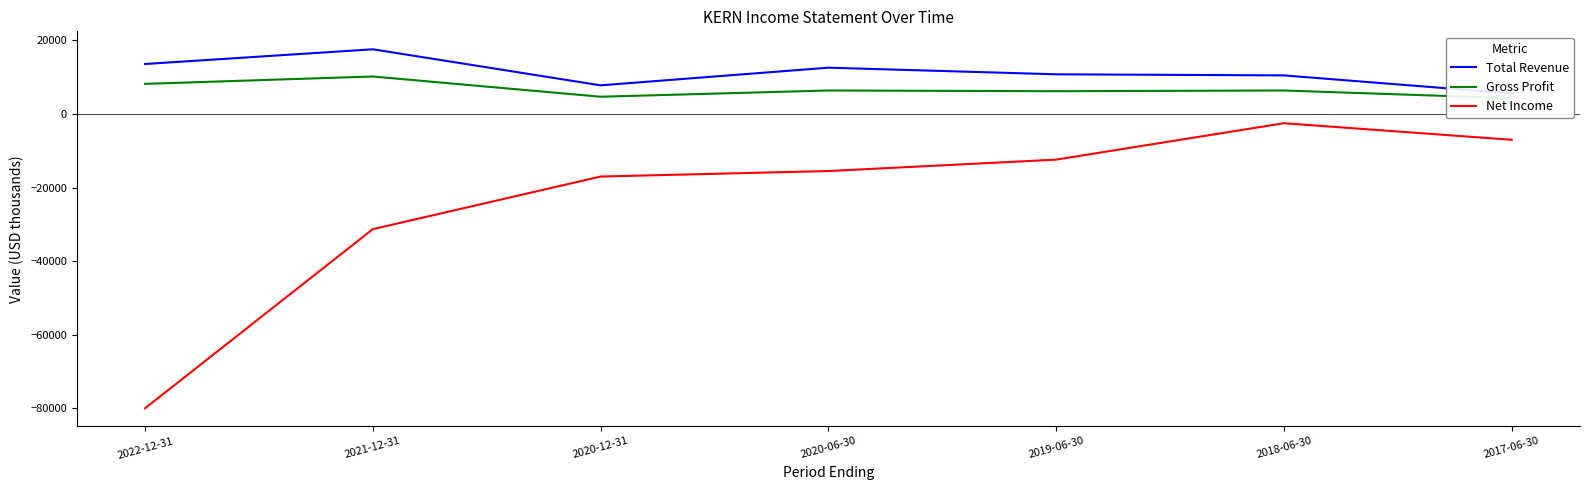

What is the sum of the Gross Profit values at 2019-06-30 and 2021-12-31?

16400